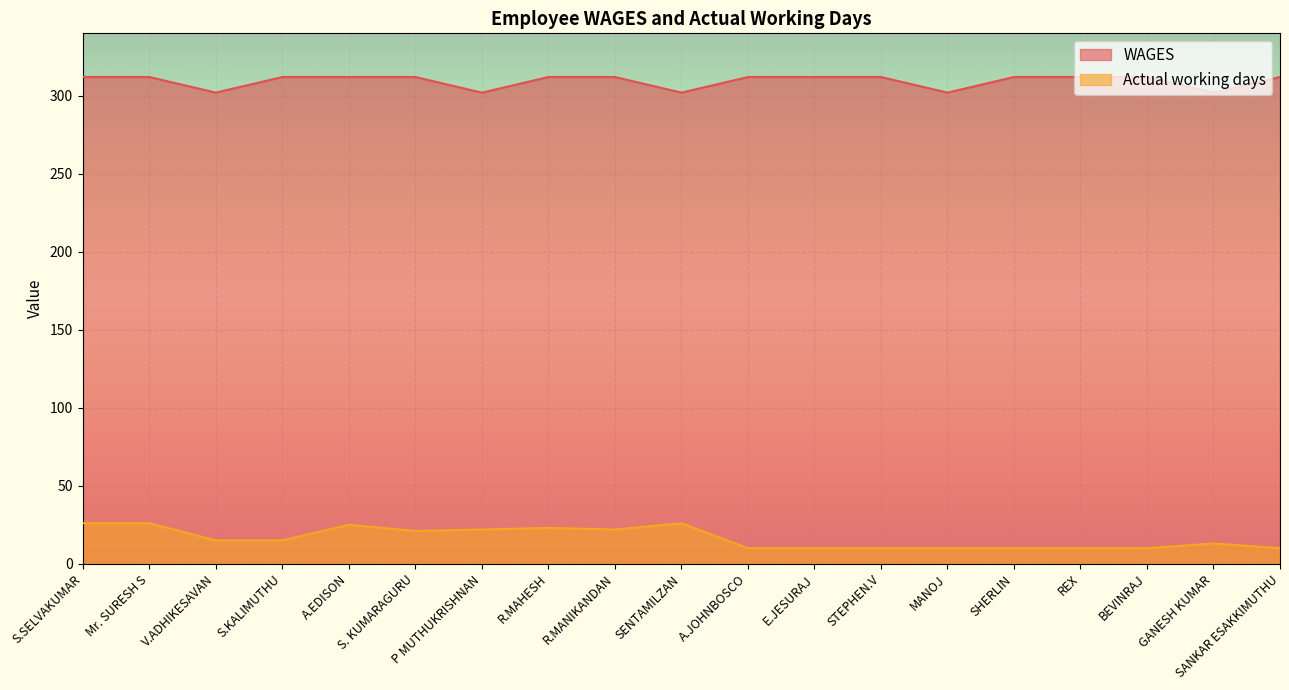

True or false: Actual working days has more than 1 interior local peaks.

True